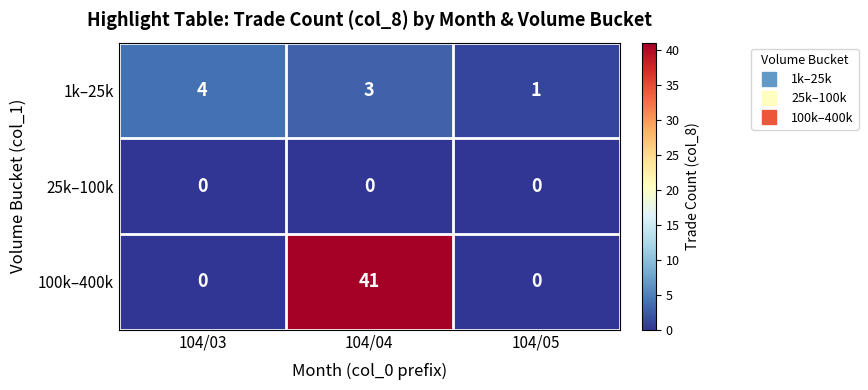

What is the difference between the 1k–25k values at 104/03 and 104/05?

3